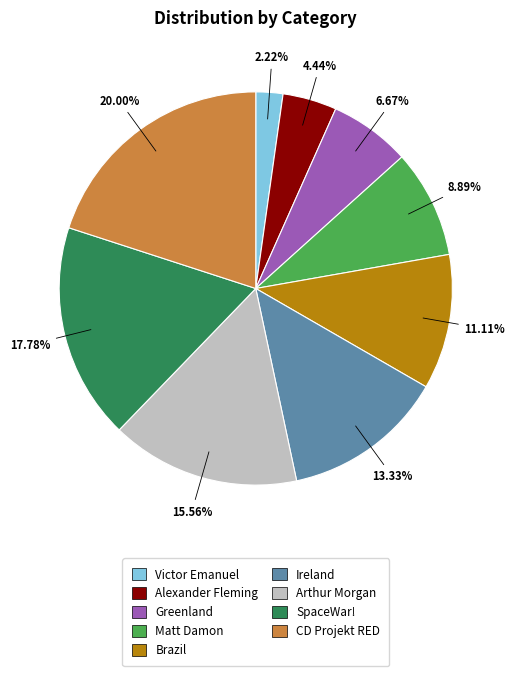

Which slice is the smallest?

Victor Emanuel